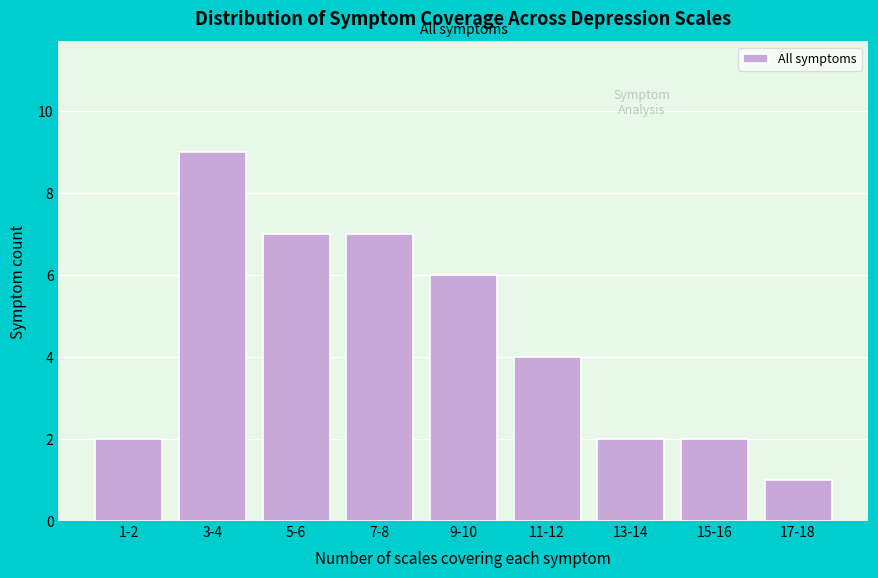

Reading left to right, transcribe all the data shown in this chart.

2	9	7	7	6	4	2	2	1